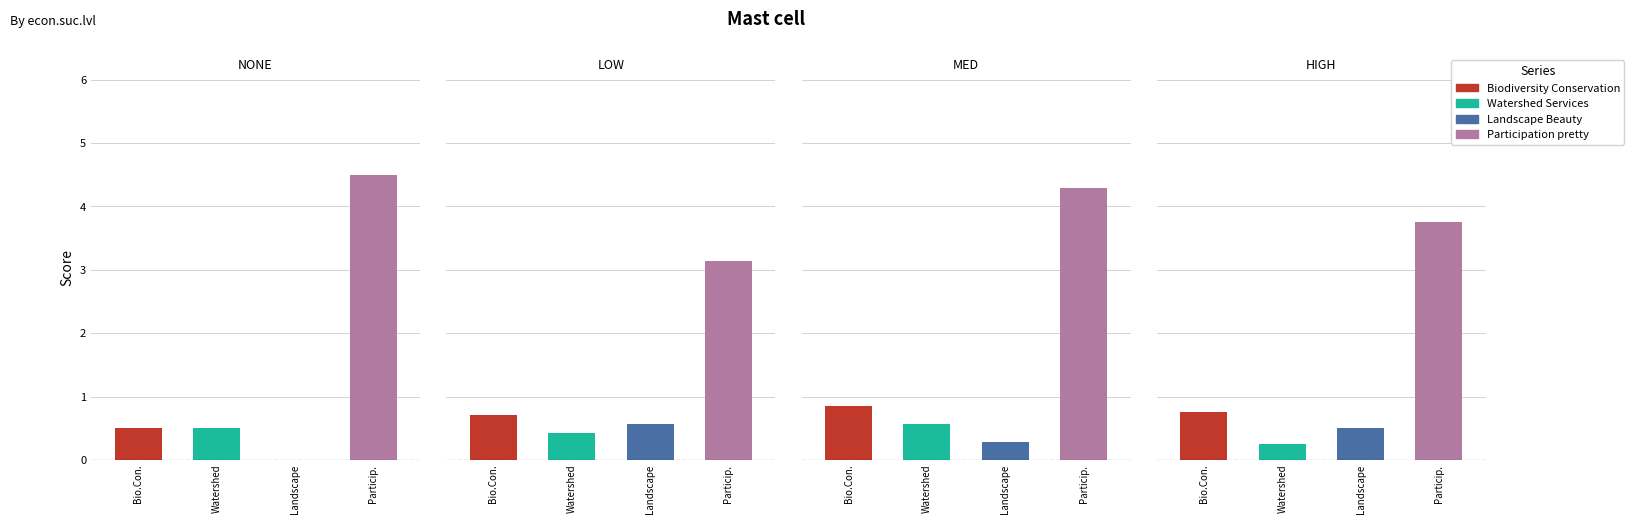

What is the sum of the Landscape.Beauty values at none_2 and low_3?

1